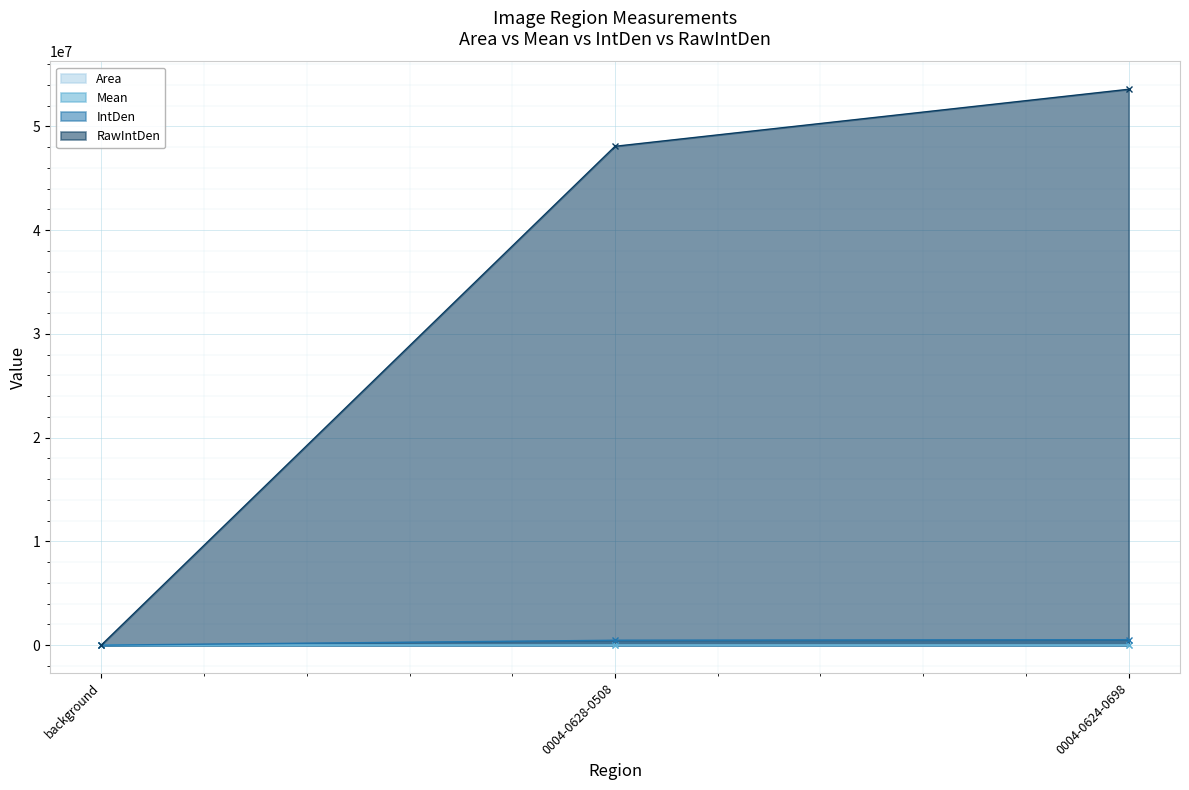

What is the sum of the RawIntDen values at background and 0004-0624-0698?

53605436.0